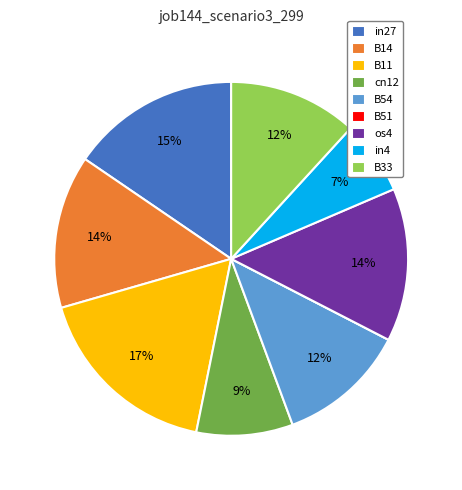

Do B14 and os4 together represent more than half of the pie?

No